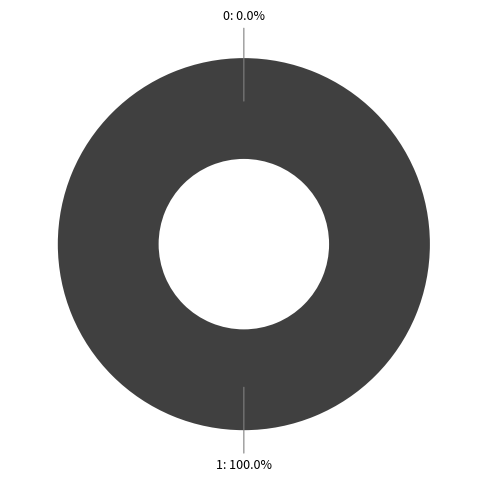

To the nearest percent, what portion does 1 represent?

100%